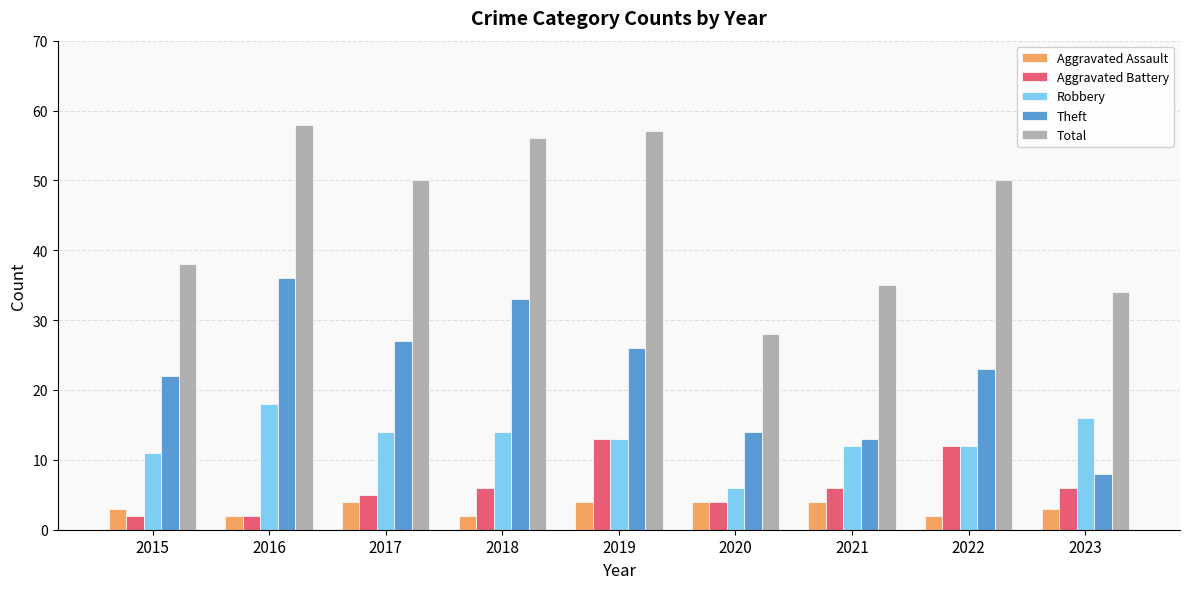

How many series are shown in this chart?

5